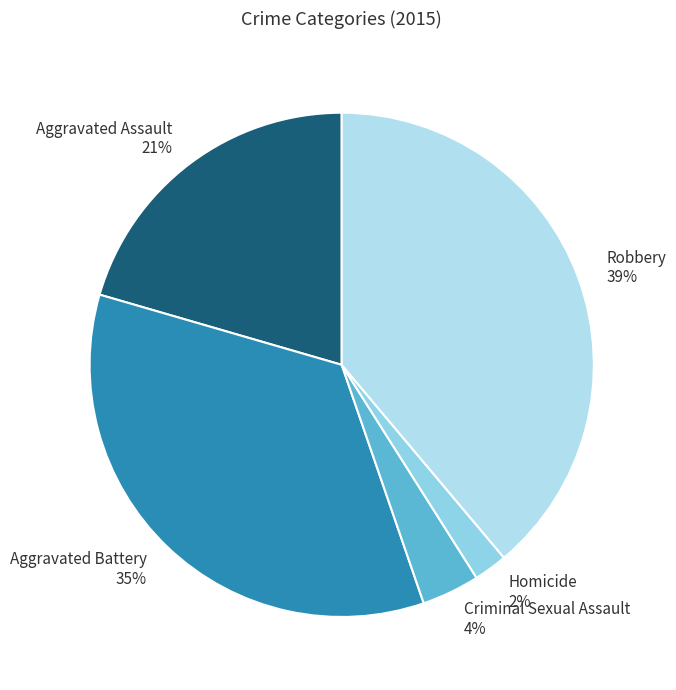

To the nearest percent, what is the difference between the largest and smallest slice percentages?

37%